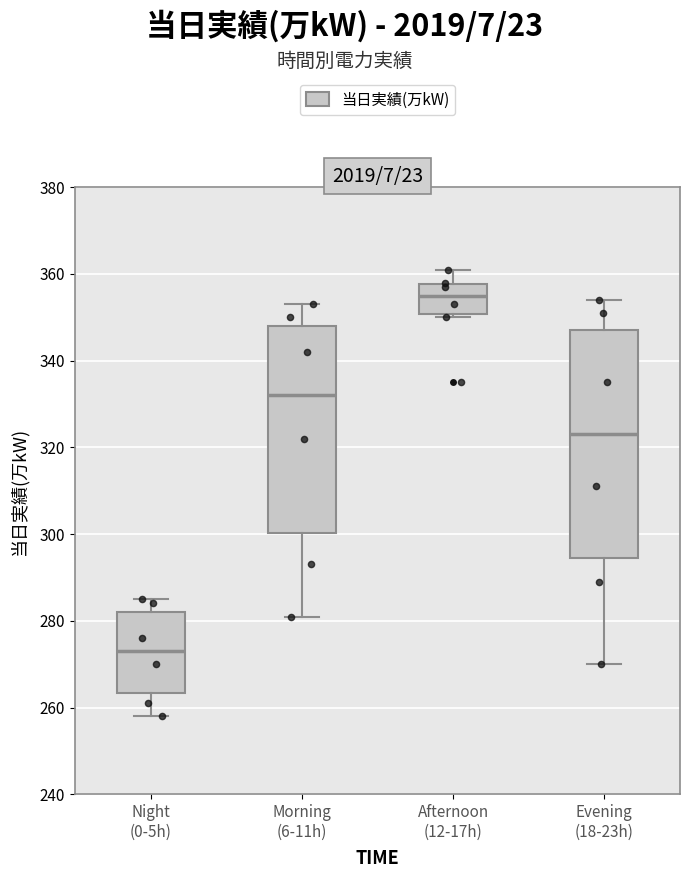

Which box is the tallest, from its lower edge to its upper edge?

Evening (18-23h)